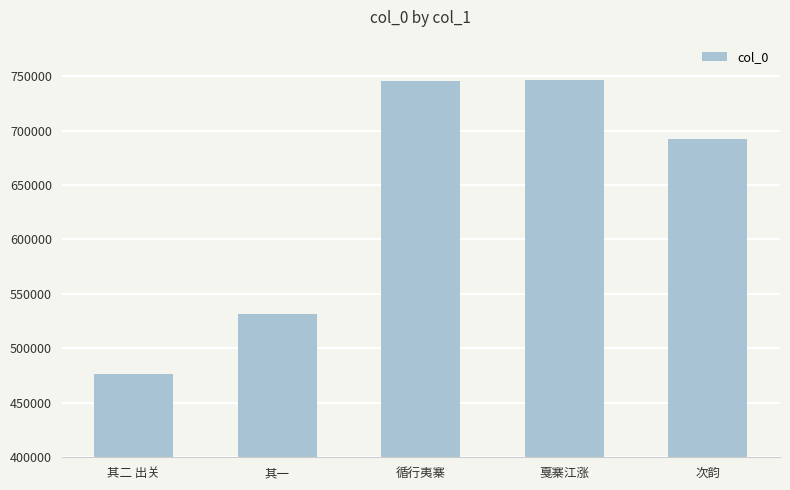

How many categories are shown in the chart?

5